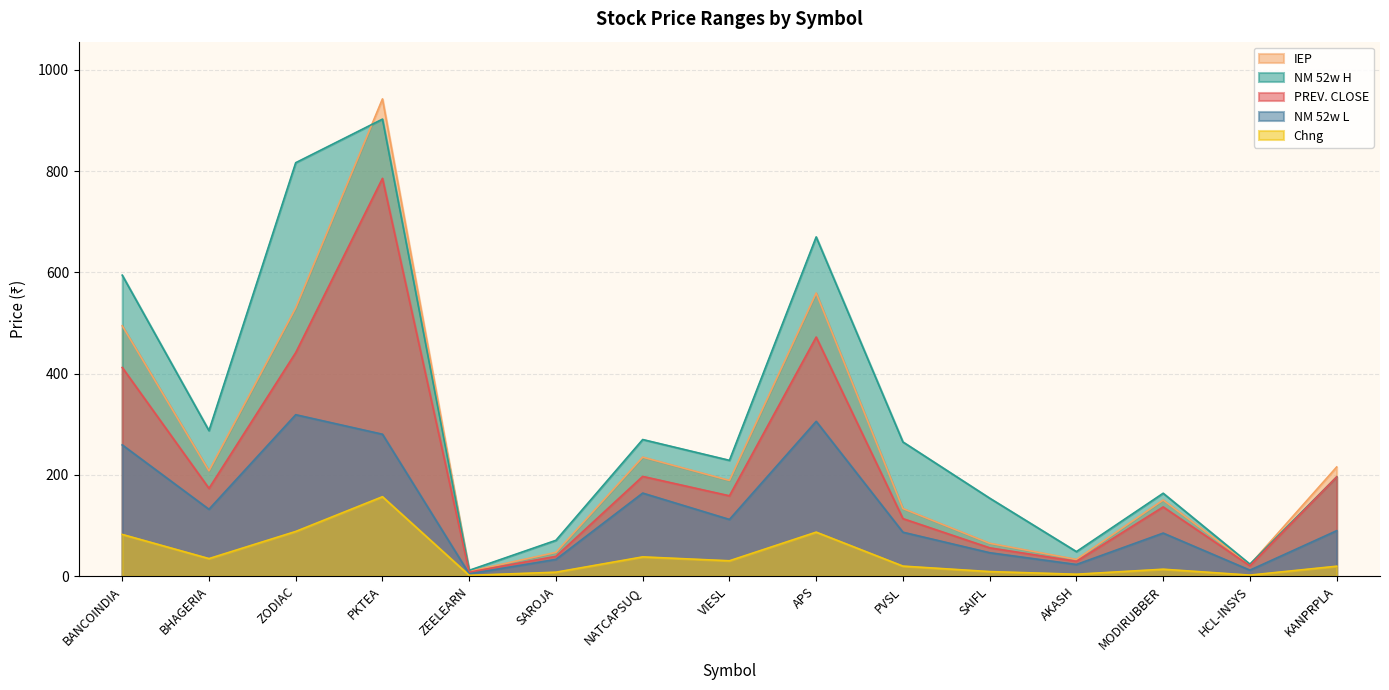

Reading right to left, what are all the values shown in this chart?

PREV. CLOSE: 195.9	20.5	136.7	29.2	55.9	113.6	472.1	158.7	197.0	39.1	7.9	785.6	441.4	173.3	412.1
IEP: 215.5	22.6	150.3	33.0	64.9	133.4	559.0	189.0	235.0	46.9	9.4	942.5	529.7	208.0	494.5
NM 52w H: 195.9	23.6	163.7	48.5	154.0	265.0	669.9	228.7	269.8	70.8	11.5	902.5	816.5	287.4	594.4
NM 52w L: 89.7	11.8	85.0	23.0	46.2	86.8	305.7	112.0	164.0	33.1	4.6	280.2	318.8	132.0	259.2
Chng: 19.6	2.0	13.7	3.8	9.0	19.8	86.9	30.4	38.0	7.8	1.6	156.8	88.2	34.7	82.4